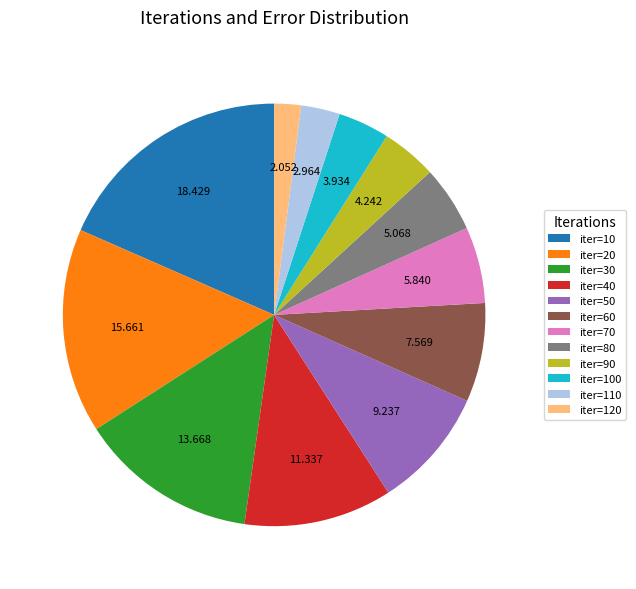

Is there a majority slice in this chart?

No